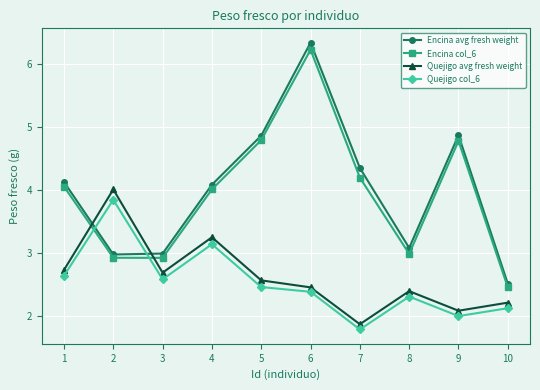

Rank the series at 3 from highest to lowest value.

Encina avg fresh weight, Encina col_6, Quejigo avg fresh weight, Quejigo col_6